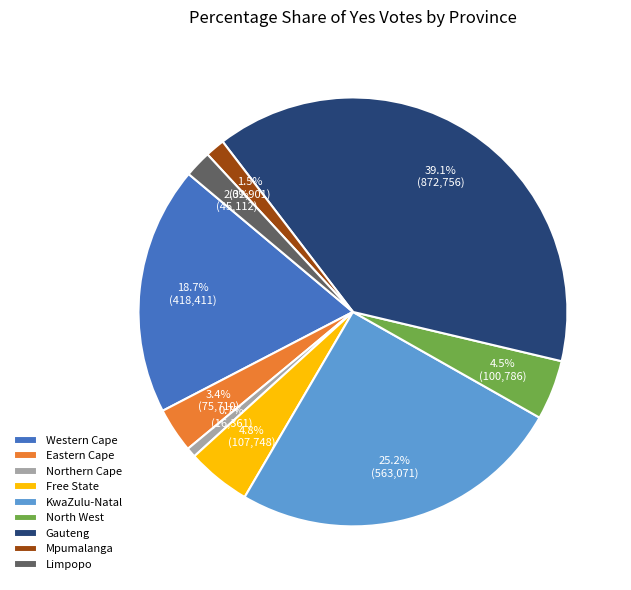

Is there a majority slice in this chart?

No